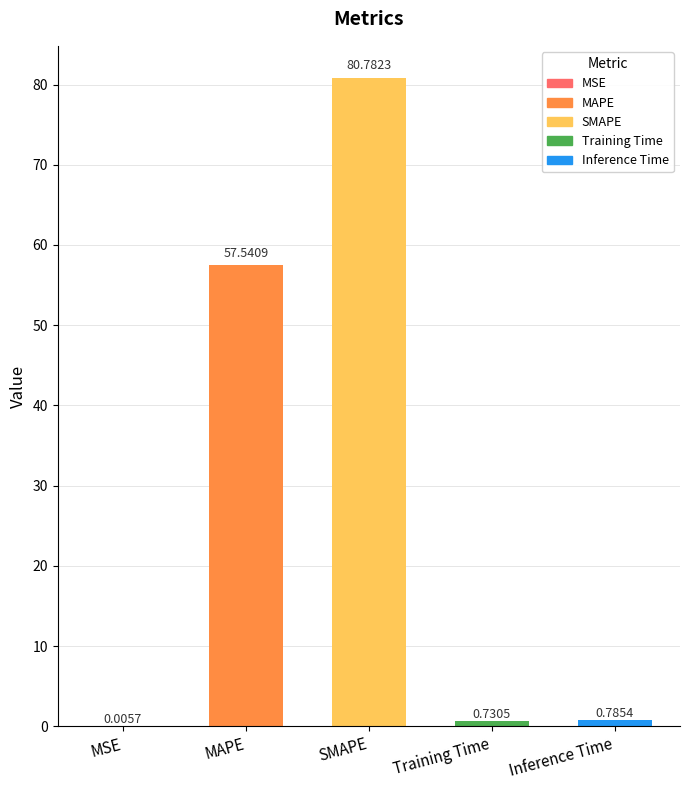

At which label is the value closest to 40?

MAPE